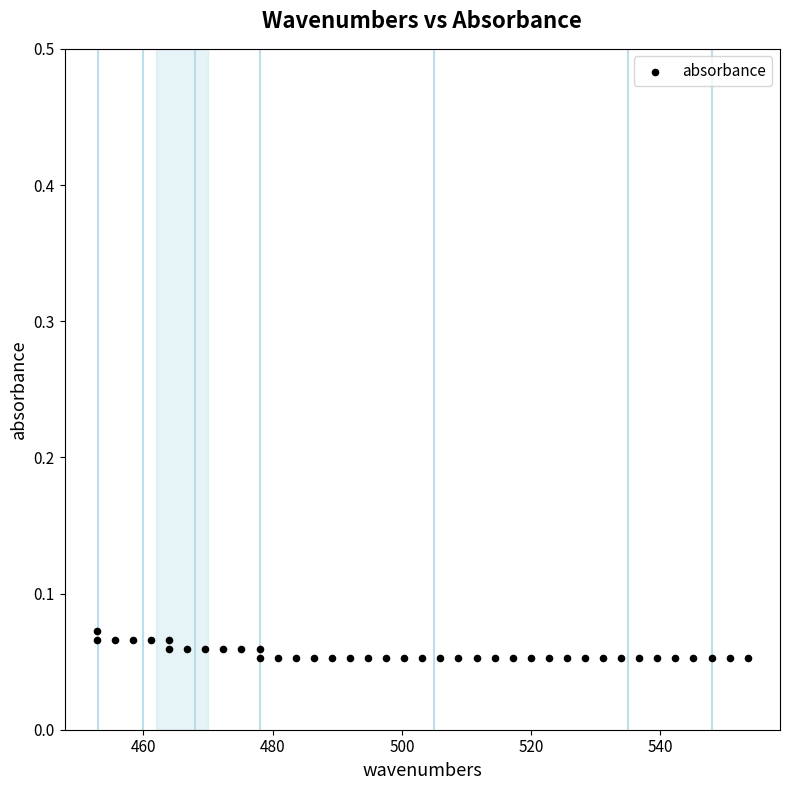

What is the range of X values (max minus min)?

100.7